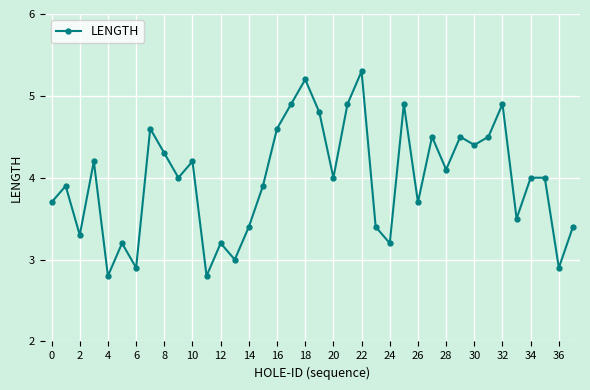

What is the value of the 29th point from the left?

4.1